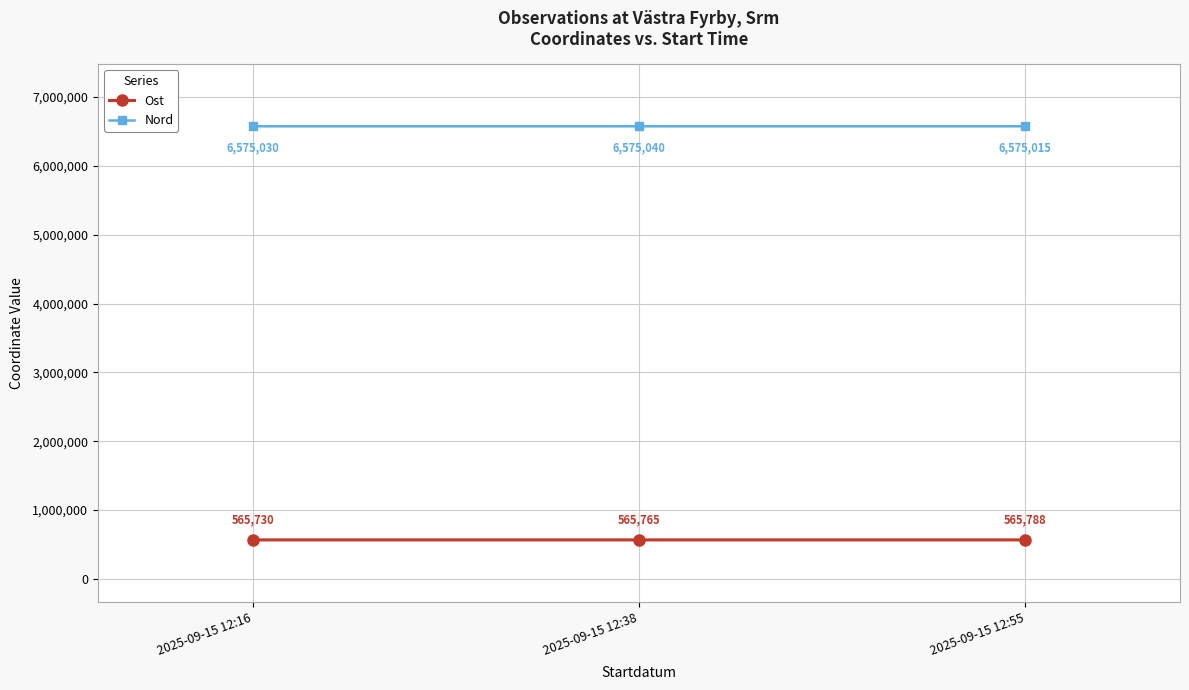

How many values in the Nord series are below 6575030?

1